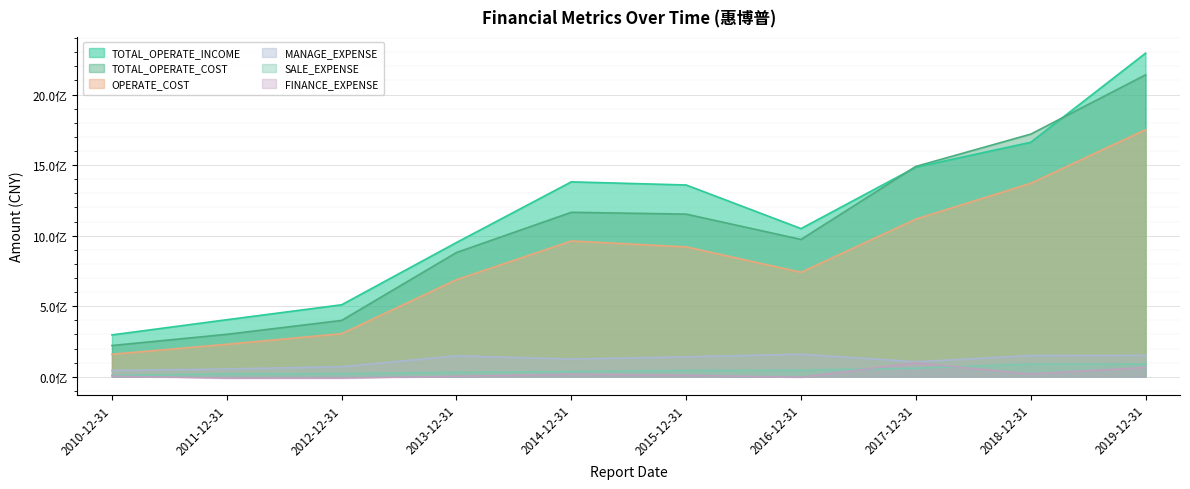

Which series changed the most between 2017-12-31 and 2019-12-31?

TOTAL_OPERATE_INCOME